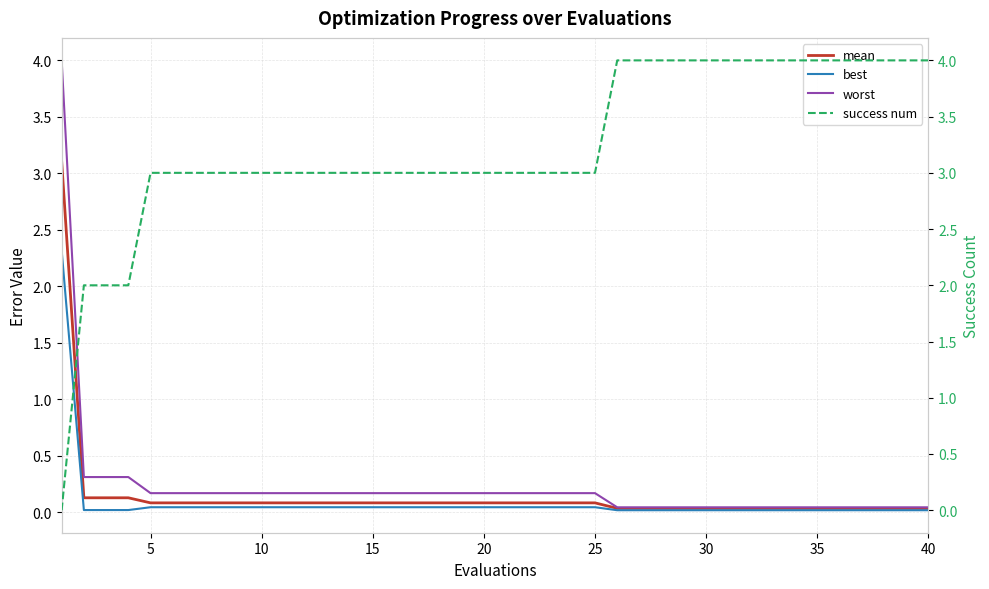

Which series ends up on top after the final intersection of best and success num?

success num